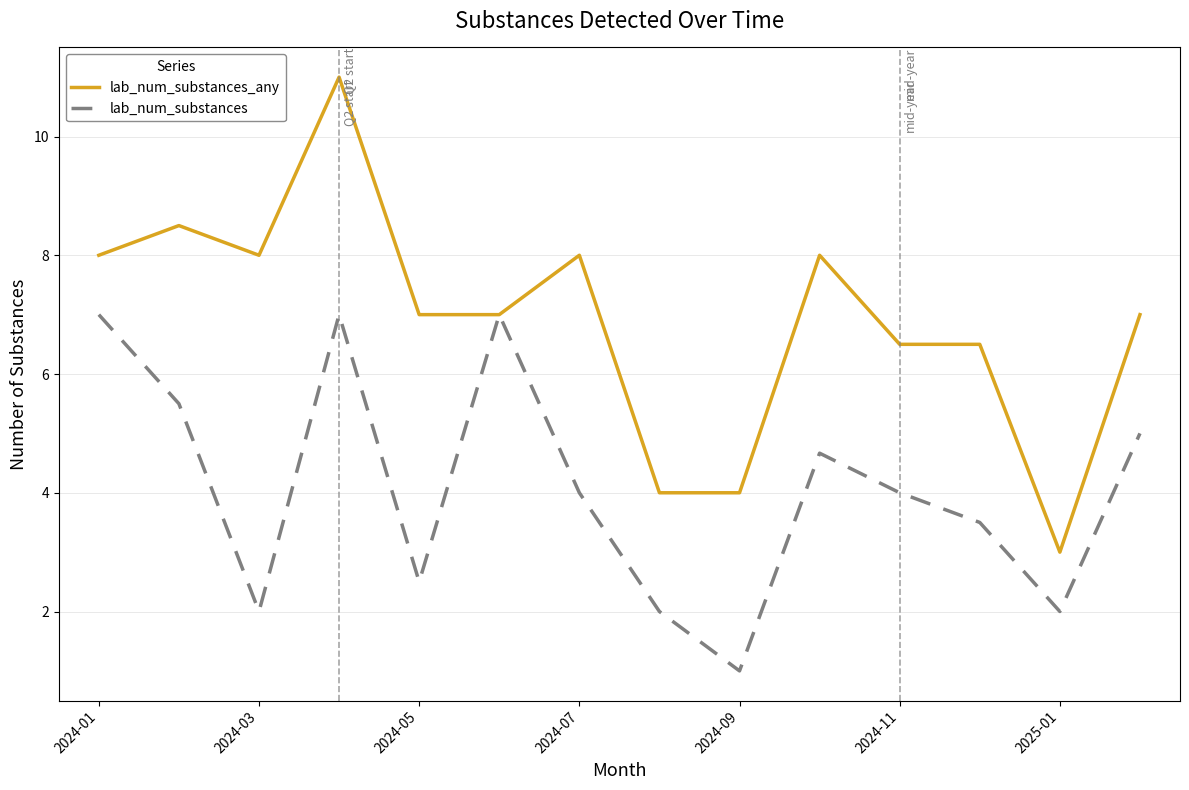

Which series has the widest spread of values?

lab_num_substances_any